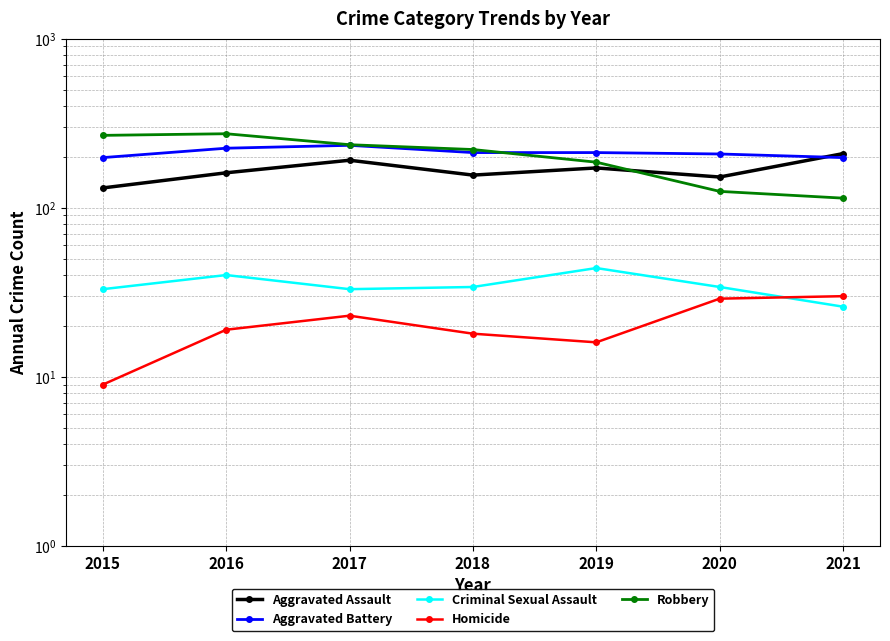

At which category is the sum across all series the highest?

2016